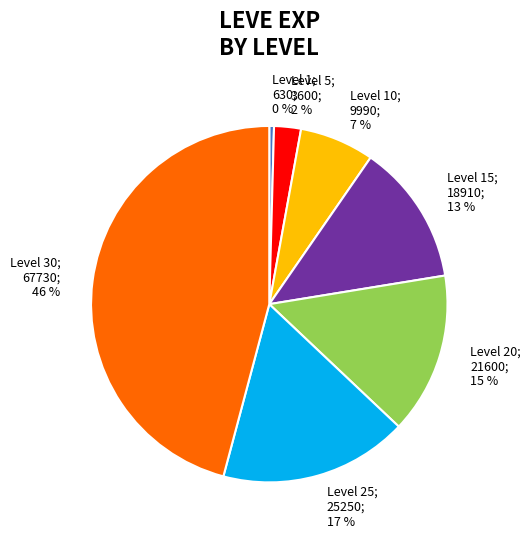

Is there a majority slice in this chart?

No